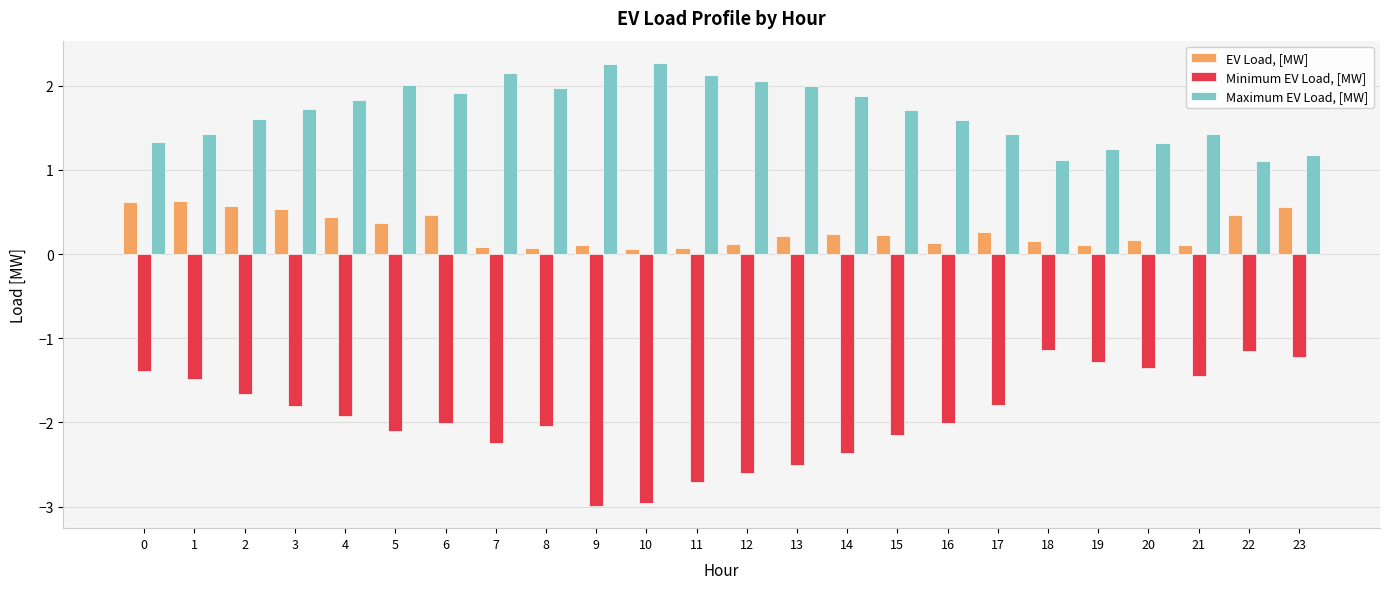

How many bars are there in each group?

3